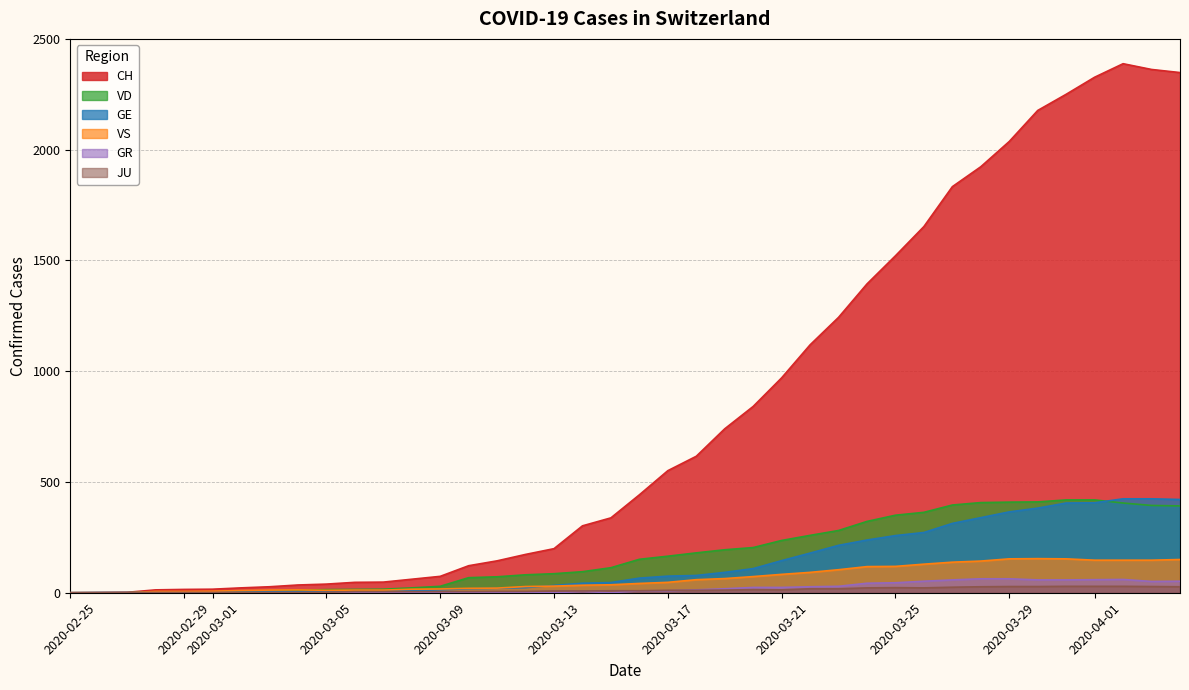

True or false: JU has more than 1 interior local peaks.

True